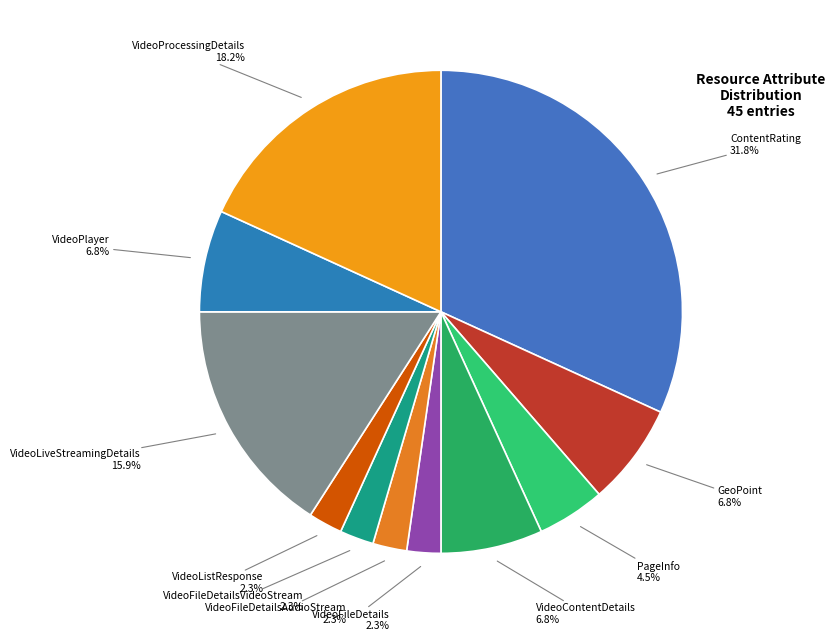

To the nearest percent, what percentage of the pie is VideoFileDetails?

2%